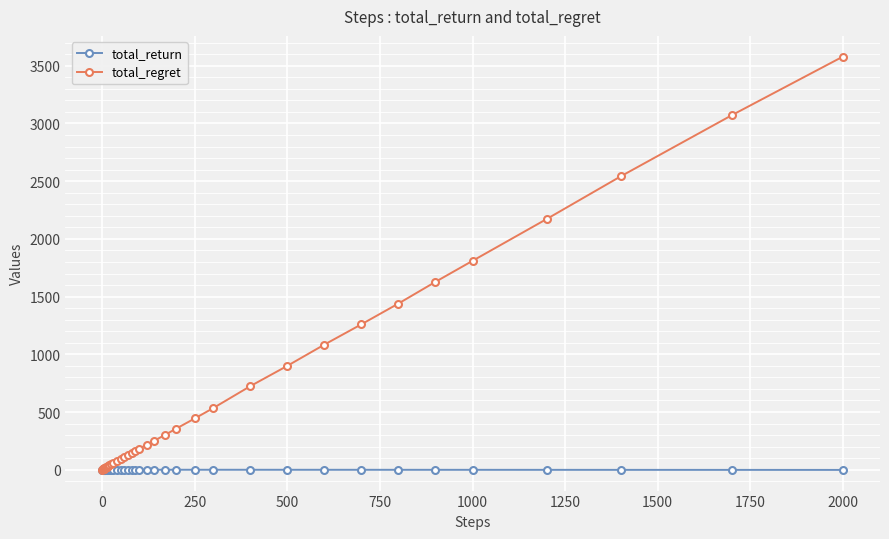

What is the maximum value shown in the chart?

3580.0